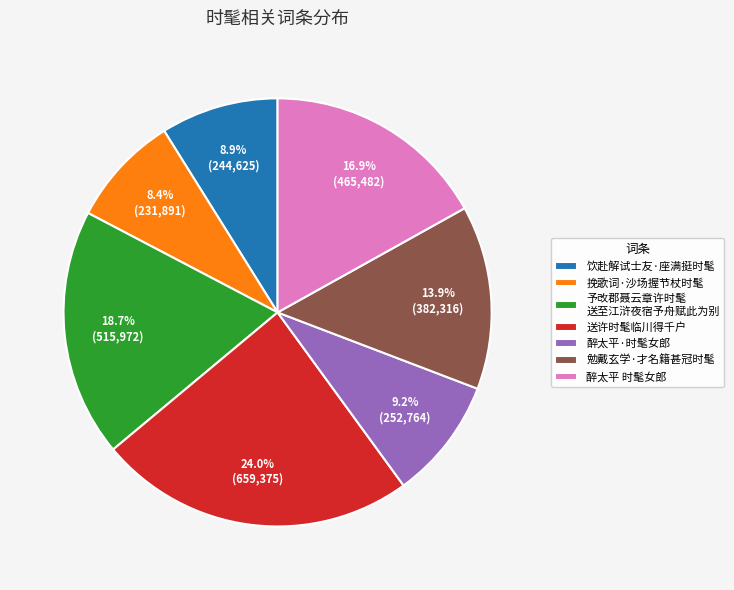

To the nearest percent, what is the difference between the largest and smallest slice percentages?

16%